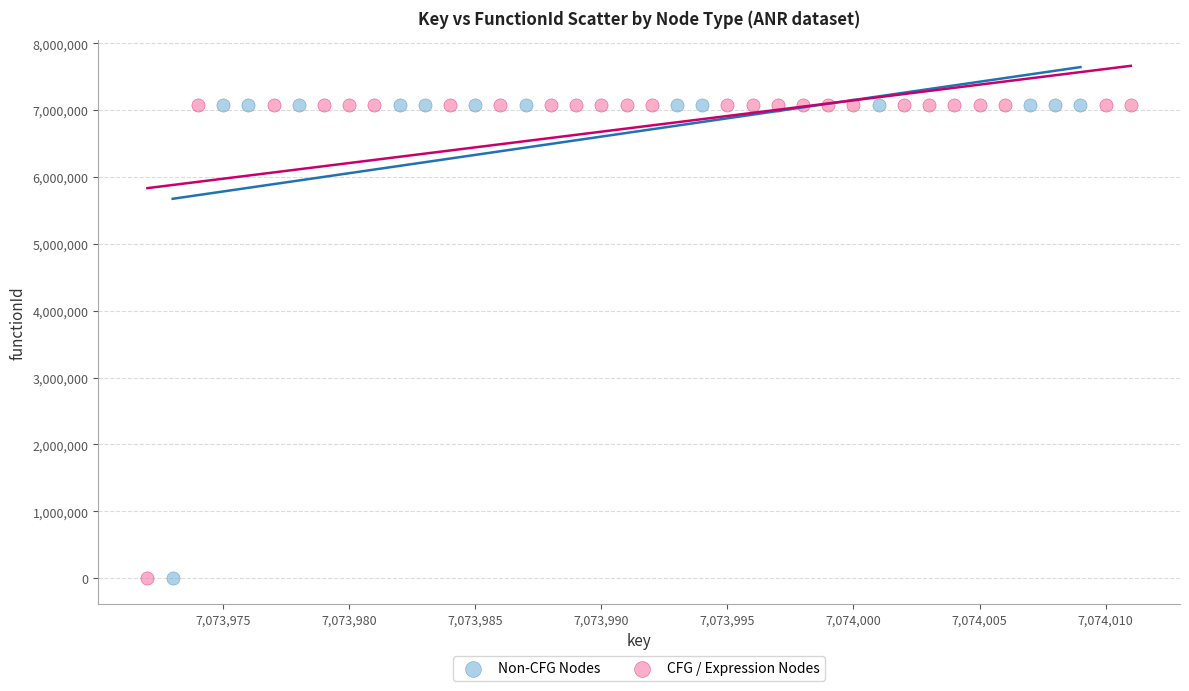

Which series contains the lowest Y value?

Non-CFG Nodes